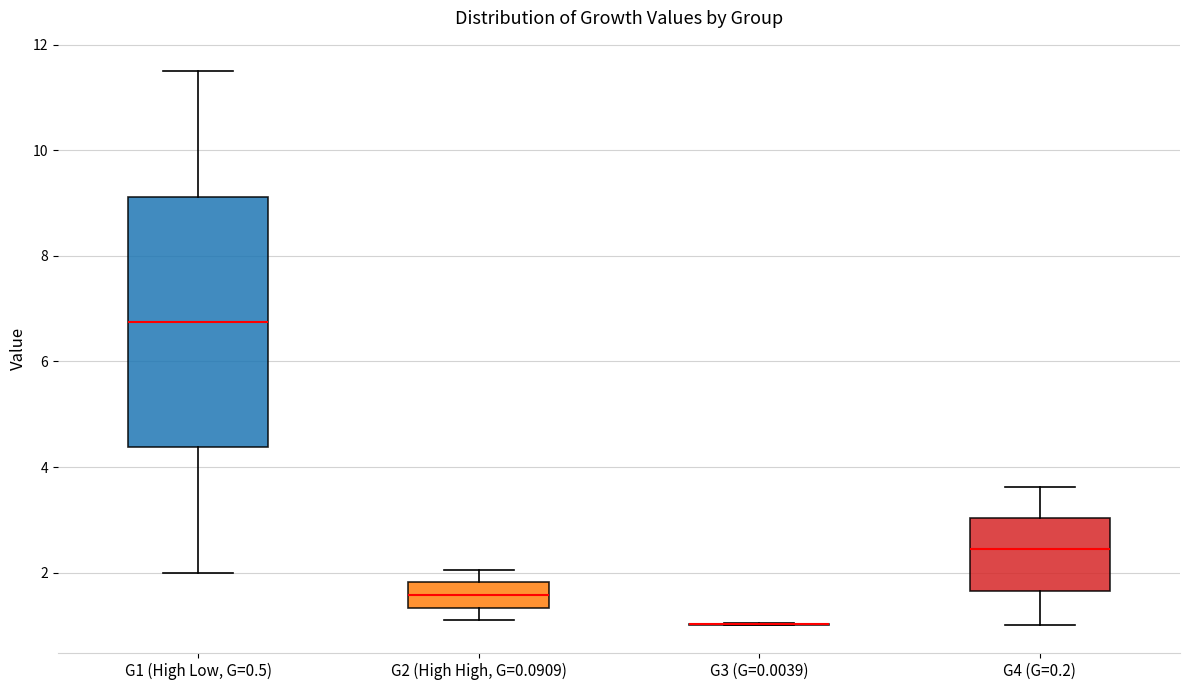

Reading left to right, read every box against the y-axis: the position of its median line, the range the box covers, and the ends of its whiskers. The values are not printed on the chart, so give them approximately, as read against the axis.

G1 (High Low, G=0.5): median 6.8, box 4.4 to 9.2, whiskers 2.0 to 11.6
G2 (High High, G=0.0909): median 1.6, box 1.4 to 1.8, whiskers 1.0 to 2.0
G3 (G=0.0039): box collapsed to a line at 1.0, whiskers 1.0 to 1.0
G4 (G=0.2): median 2.4, box 1.6 to 3.0, whiskers 1.0 to 3.6